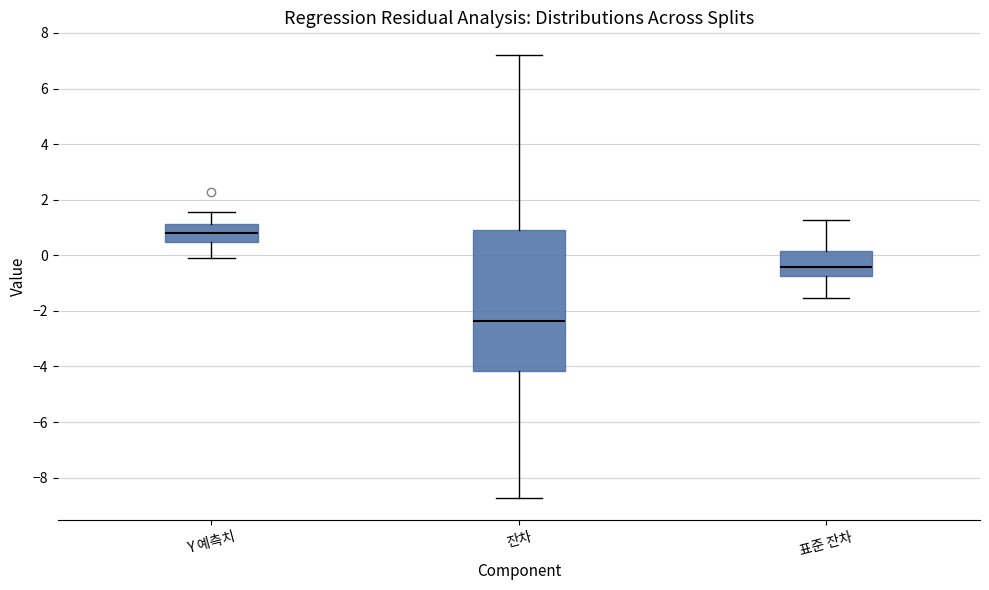

Reading left to right, read every box against the y-axis: the position of its median line, the range the box covers, and the ends of its whiskers. The values are not printed on the chart, so give them approximately, as read against the axis.

Y 예측치: median 0.8, box 0.4 to 1.2, whiskers 0.0 to 1.6
잔차: median -2.4, box -4.2 to 1.0, whiskers -8.8 to 7.2
표준 잔차: median -0.4, box -0.8 to 0.2, whiskers -1.6 to 1.2